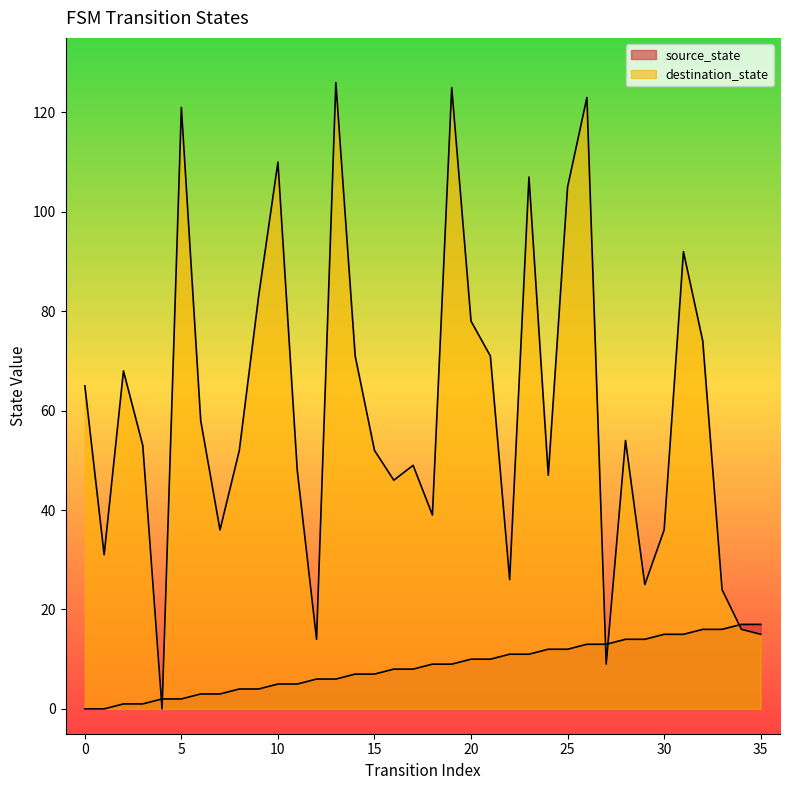

True or false: source_state has more than 0 interior local peaks.

False